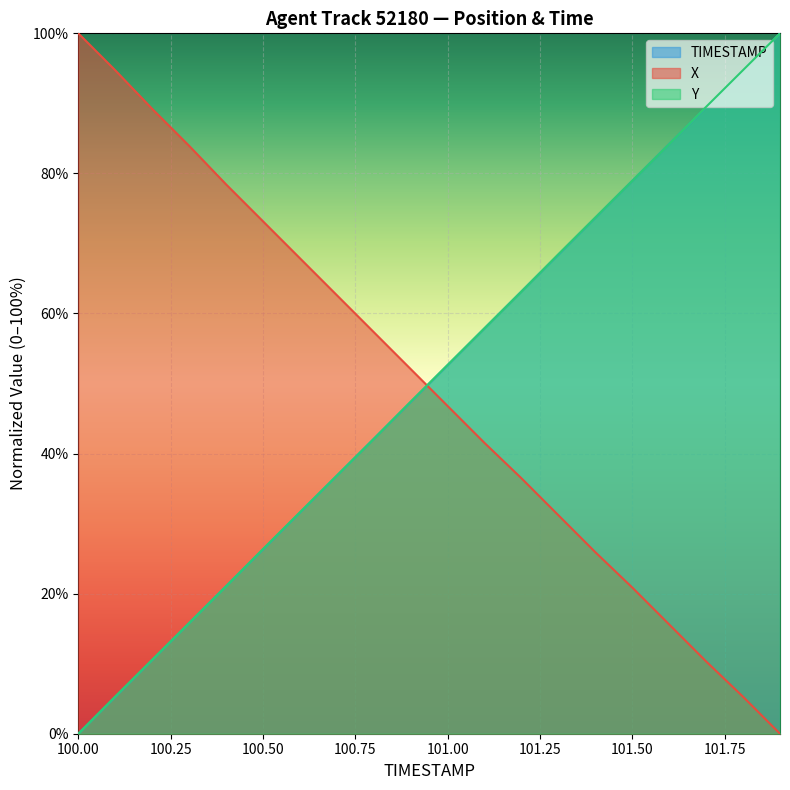

True or false: X has more than 2 interior local peaks.

False